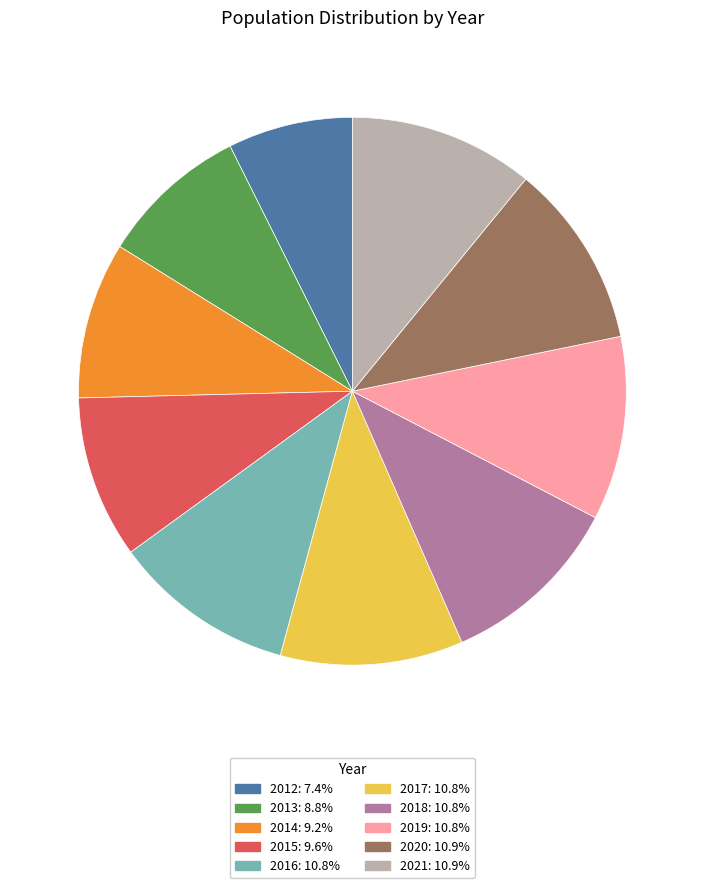

What is the ratio of the value at 2012: 7.4% to the value at 2015: 9.6%?

0.8